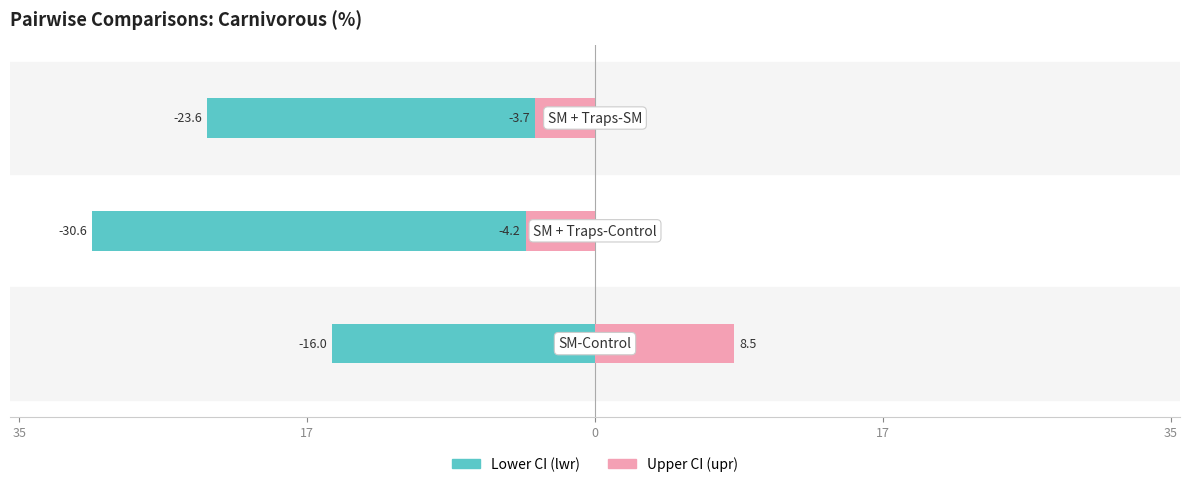

The upr series shows 5.6 at 35. True or false?

False